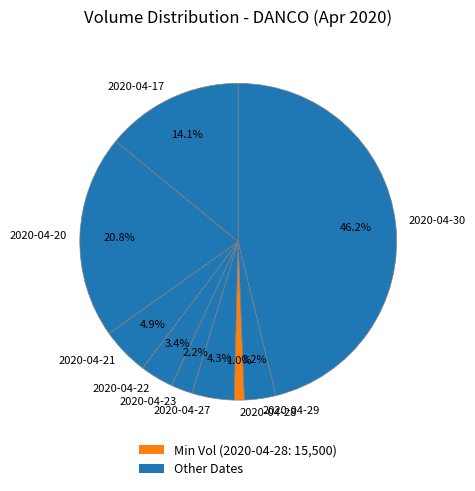

Is 2020-04-30 the majority of the pie?

No